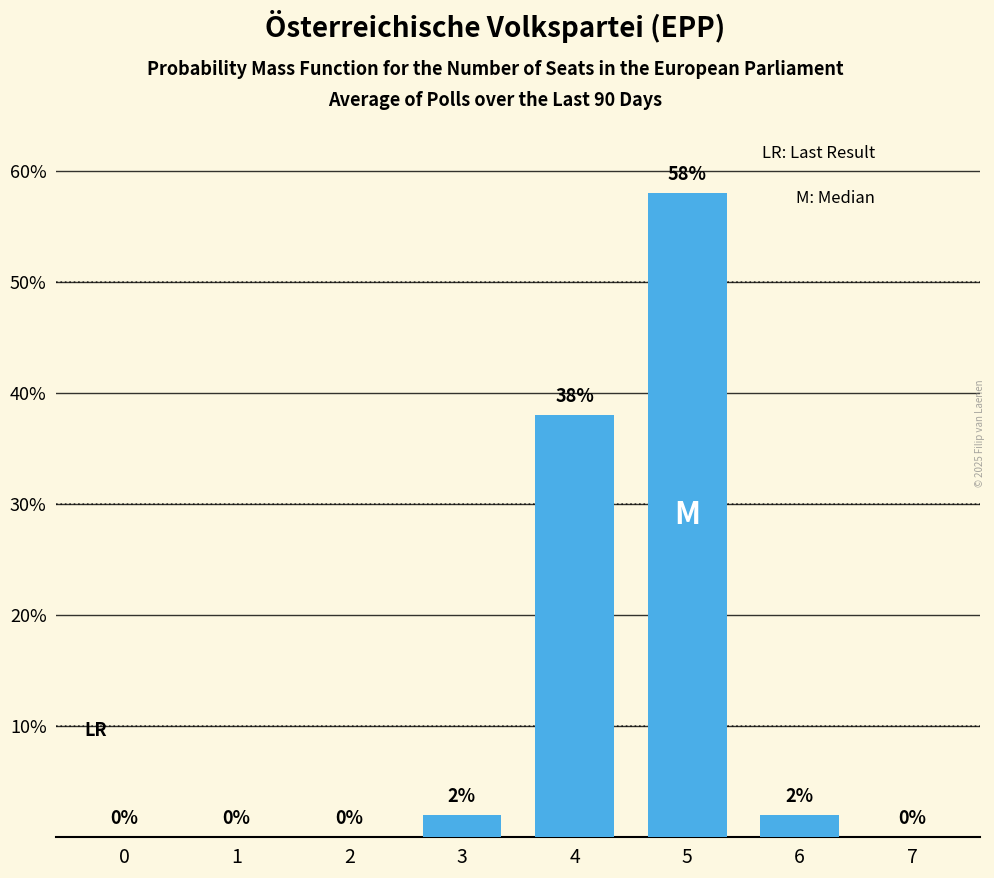

What is the sum of the values at 4 and 7?

38